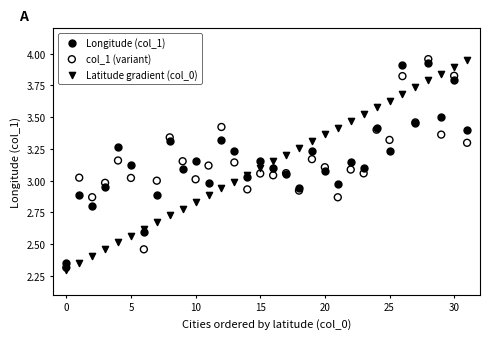

What are all the series names shown in the legend?

Longitude (col_1), col_1 (variant), Latitude gradient (col_0)